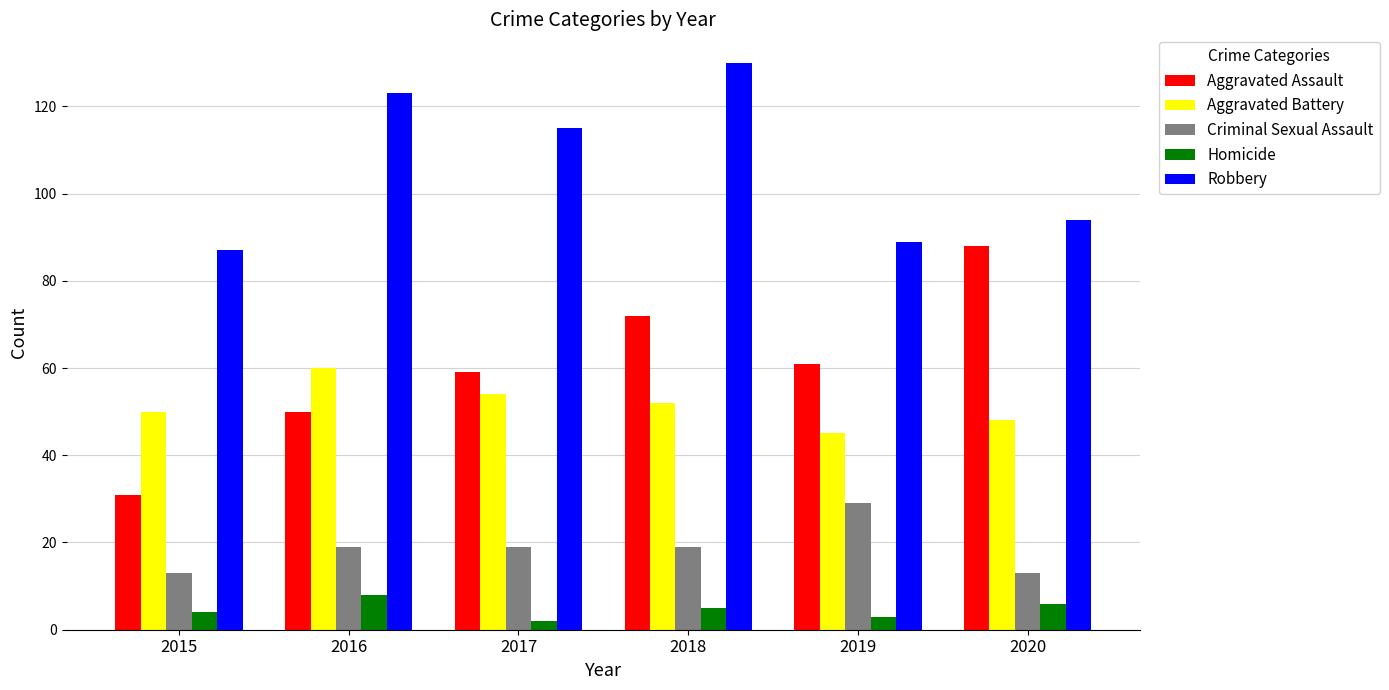

What is the difference between the highest and lowest values at 2015?

83